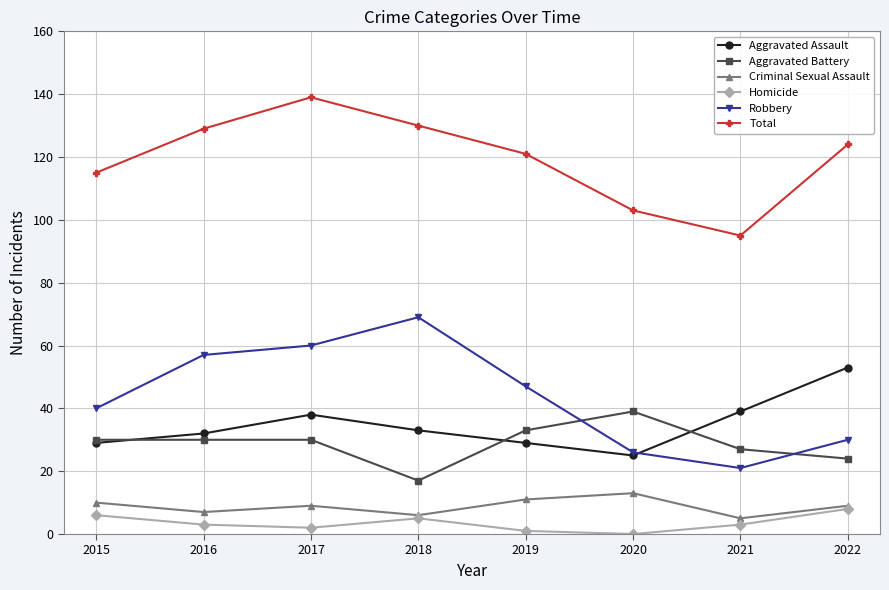

True or false: Robbery and Criminal Sexual Assault intersect in this chart.

False